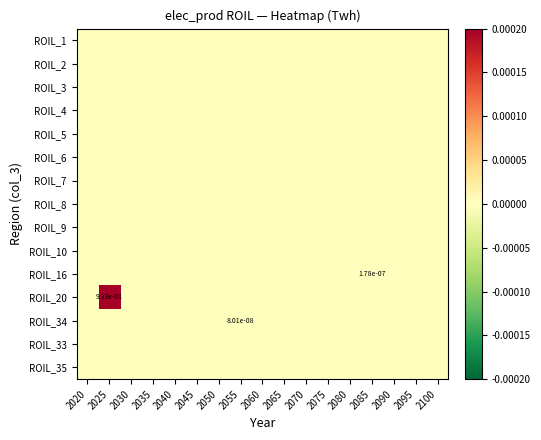

Is it true that ROIL_4 equals 0.0 at 2085?

True